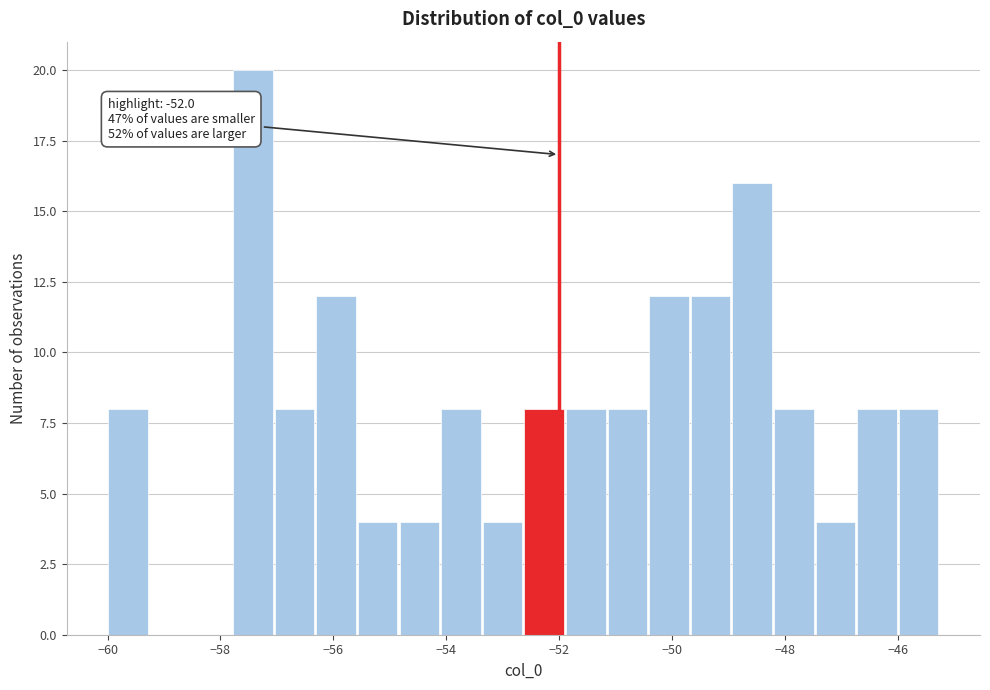

Around what value on the x-axis is the tallest bar? Give the approximate position of its centre, as read against the axis.

-57.4